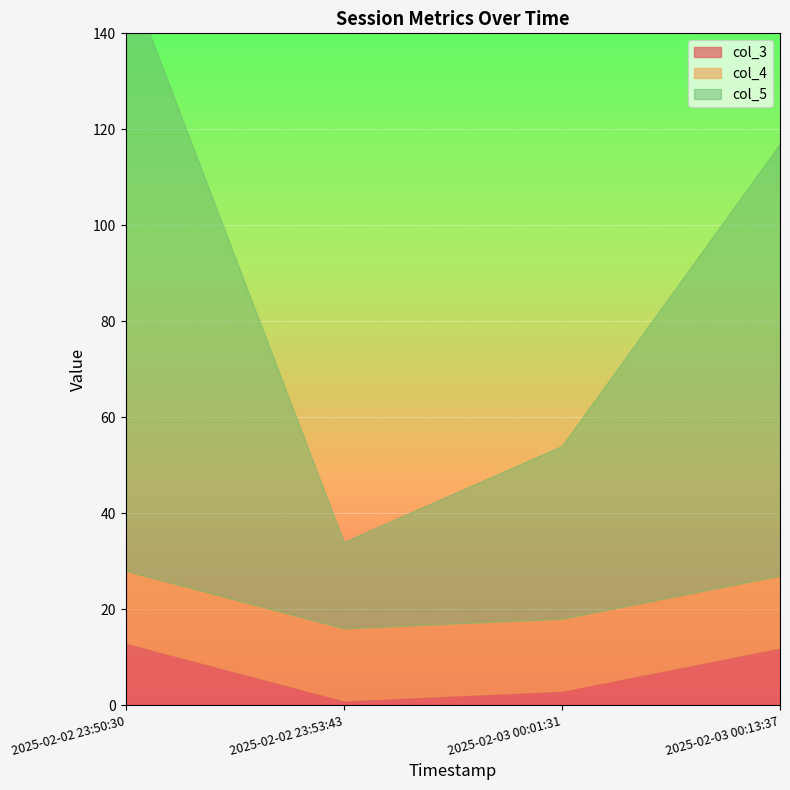

The value of col_5 at 2025-02-03 00:01:31 is 54. True or false?

True